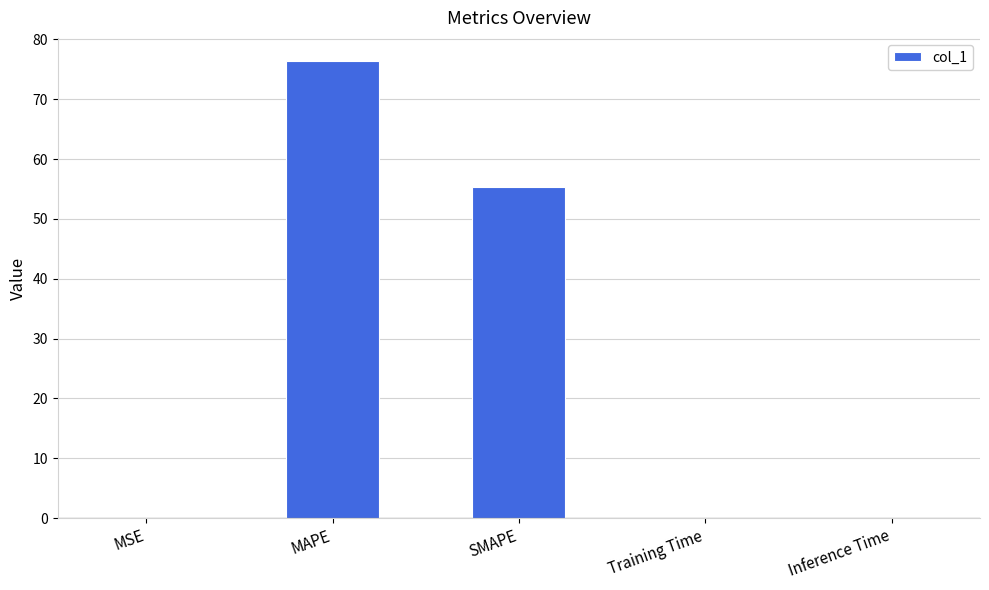

What is the sum of the values at SMAPE and MAPE?

131.7